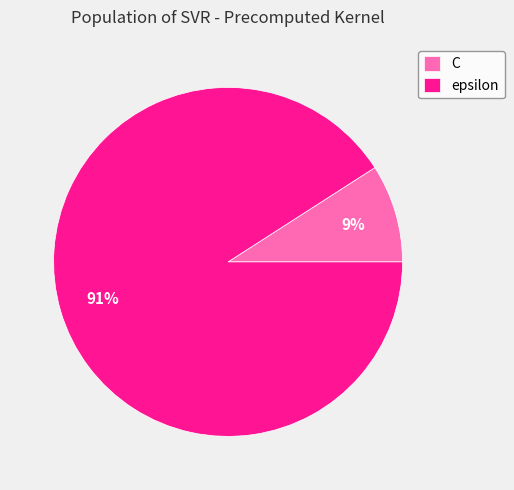

Is there a majority slice in this chart?

Yes